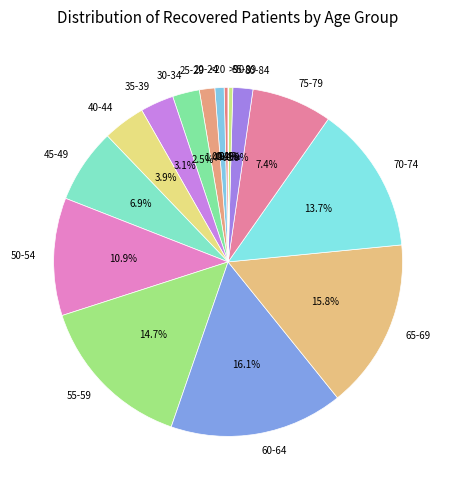

To the nearest percent, what percentage of the pie is 70-74?

14%